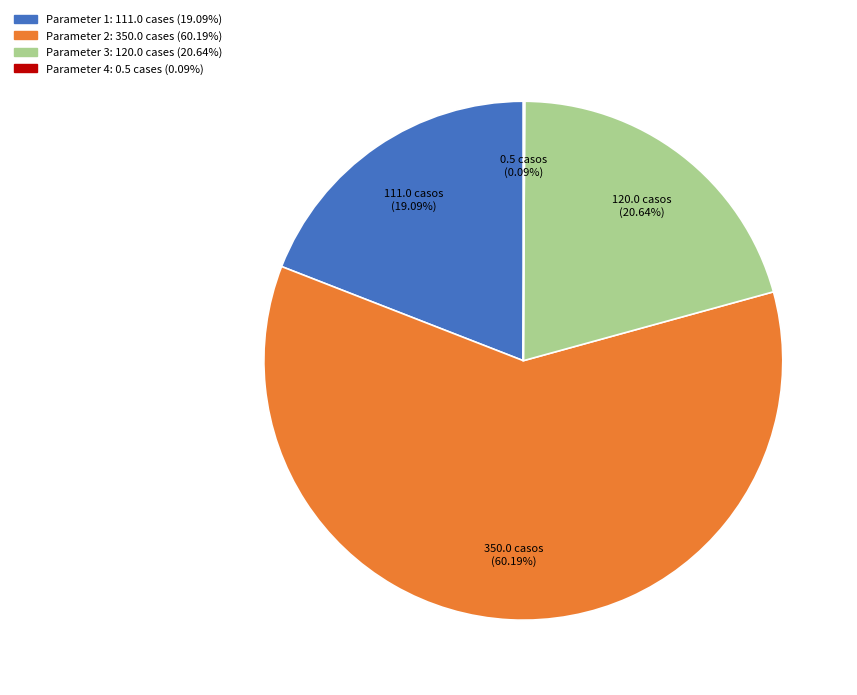

Does any single category account for the majority?

Yes